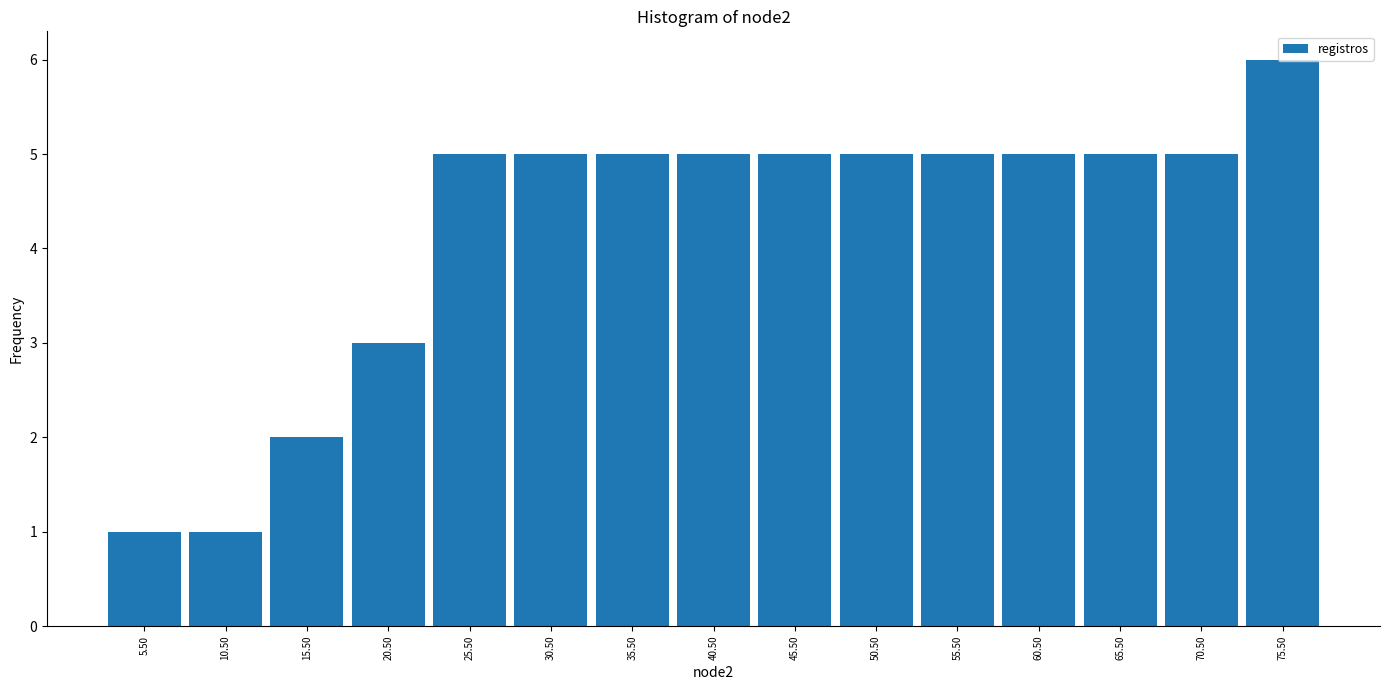

What is the height of the bar covering 28 to 33 on the x-axis? The values are not printed on the chart, so give them approximately, as read against the axis.

5